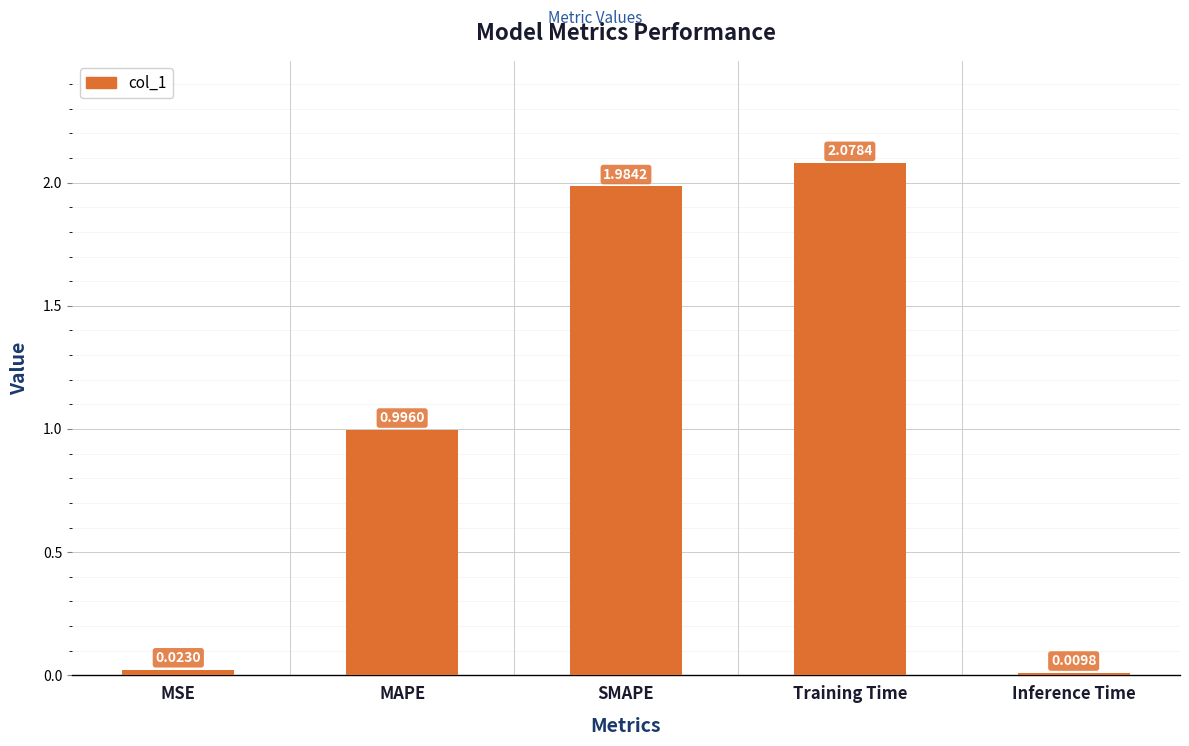

Which label corresponds to the largest value in the chart?

Training Time